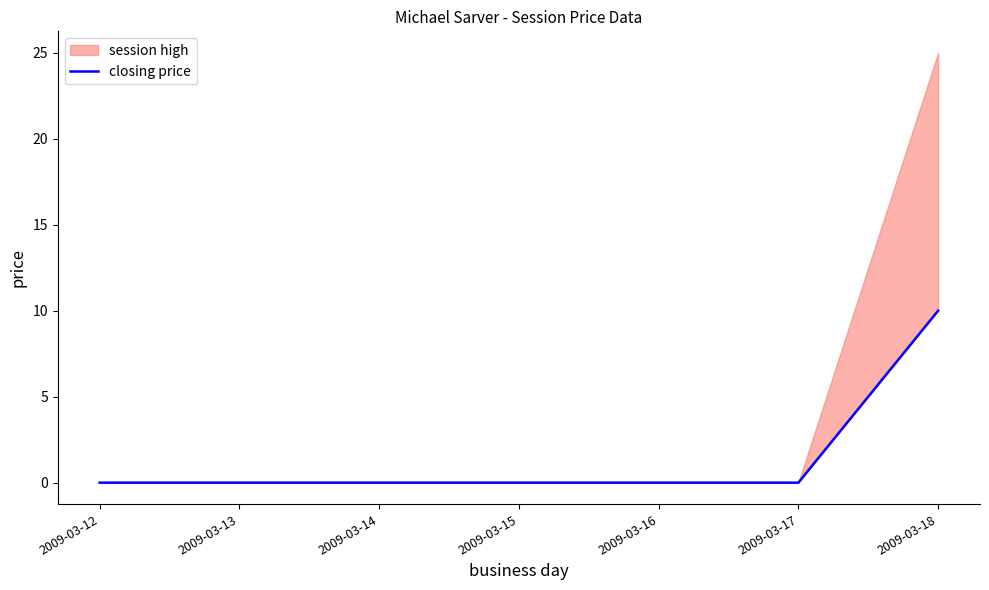

Is it true that the value at 2009-03-15 is 0?

True